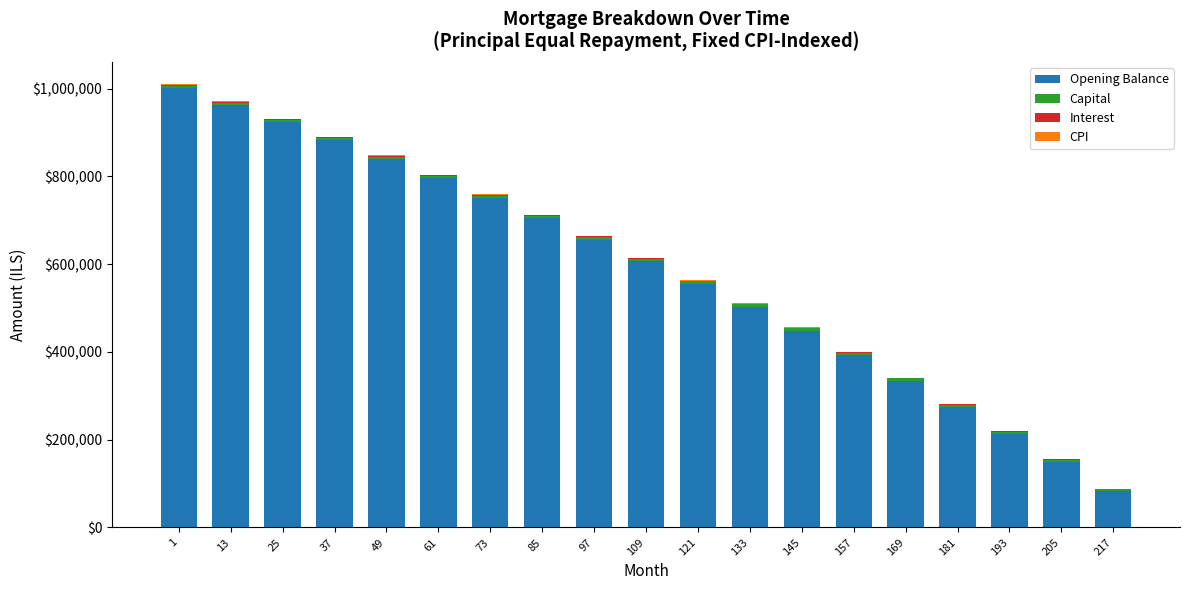

What is the highest value of the Opening Balance series?

1001250.0